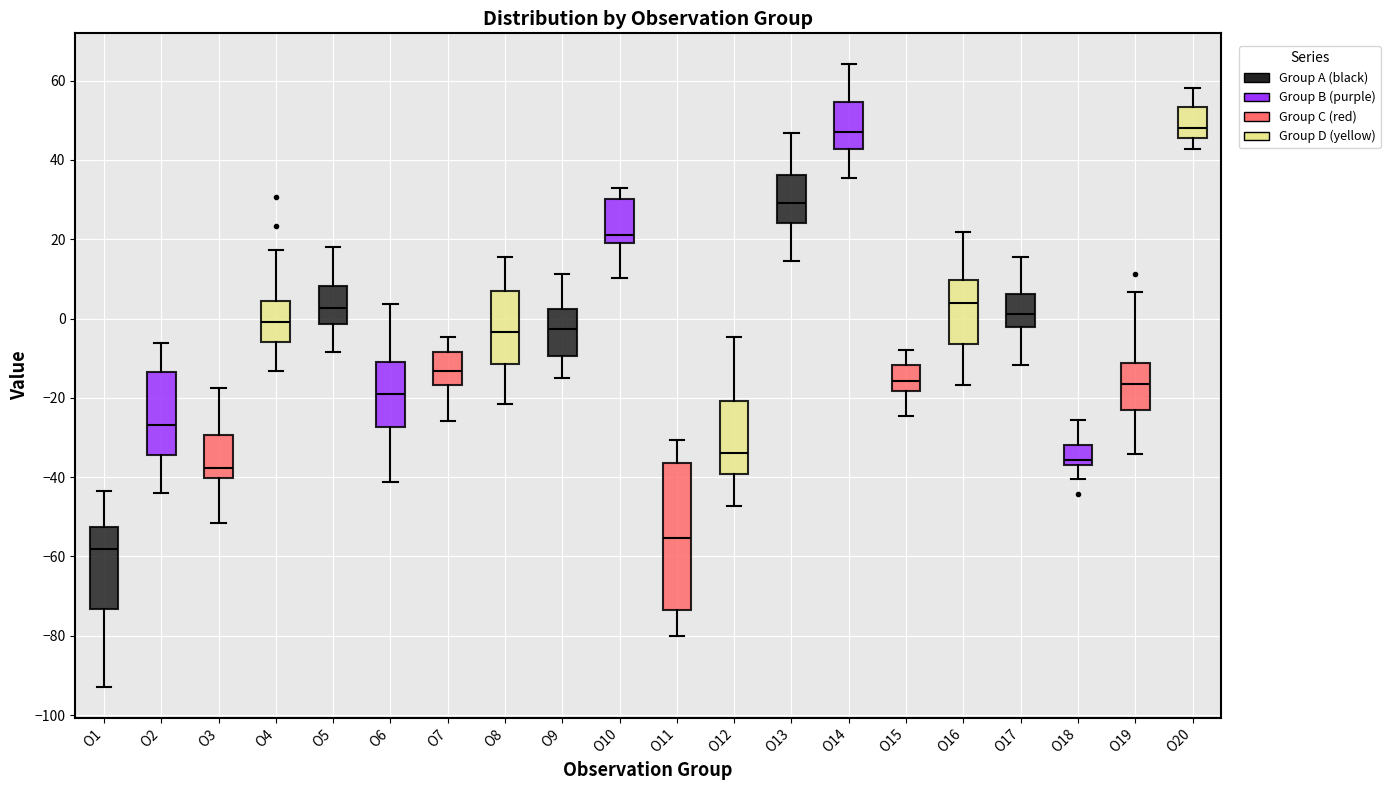

Comparing the boxes themselves (not the whiskers), which one is the tallest?

O11